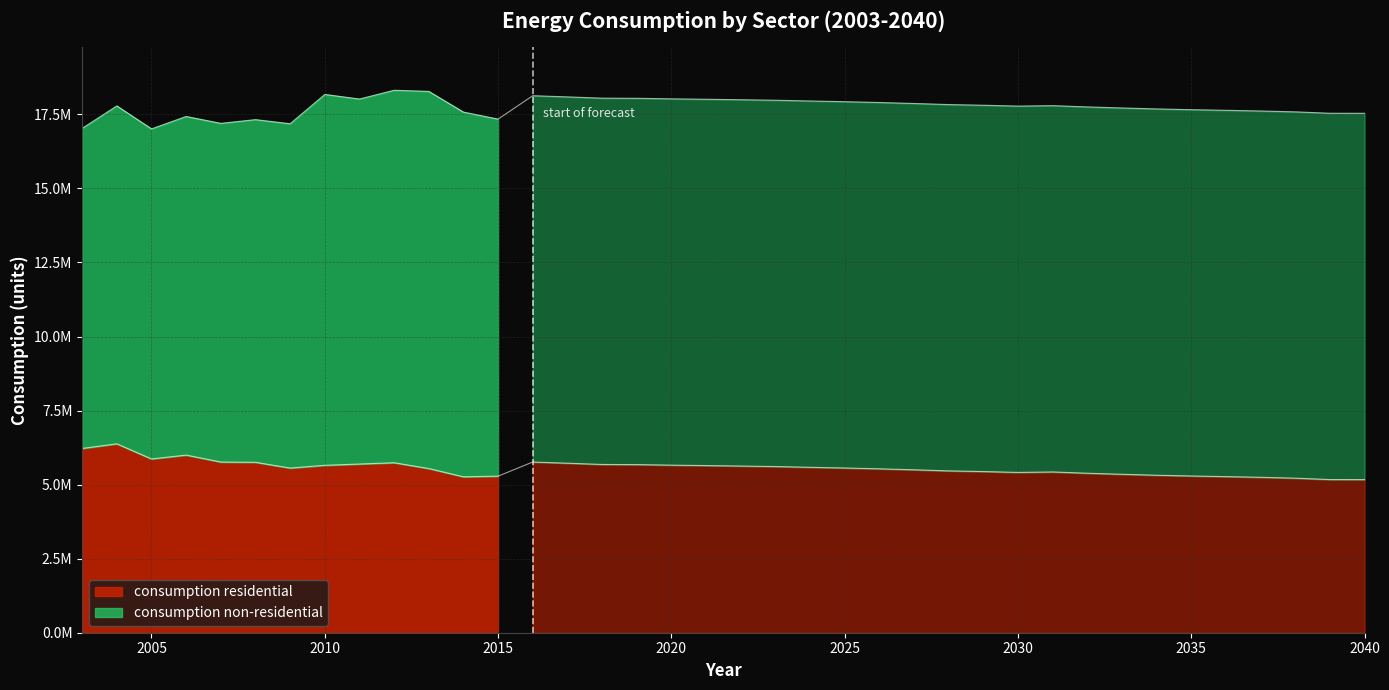

Reading right to left, list all the values displayed in this chart.

2040=5170410	2039=5171324	2038=5218254	2037=5247646	2036=5270894	2035=5291755	2034=5317364	2033=5349362	2032=5384889	2031=5427753	2030=5412568	2029=5441629	2028=5464203	2027=5501178	2026=5534002	2025=5561730	2024=5585104	2023=5610725	2022=5627696	2021=5643403	2020=5658105	2019=5676171	2018=5680978	2017=5723638	2016=5763109	2015=5286335	2014=5263924	2013=5543434	2012=5739392	2011=5695005	2010=5651848	2009=5559501	2008=5753833	2007=5762681	2006=5997427	2005=5866738	2004=6378089	2003=6221925